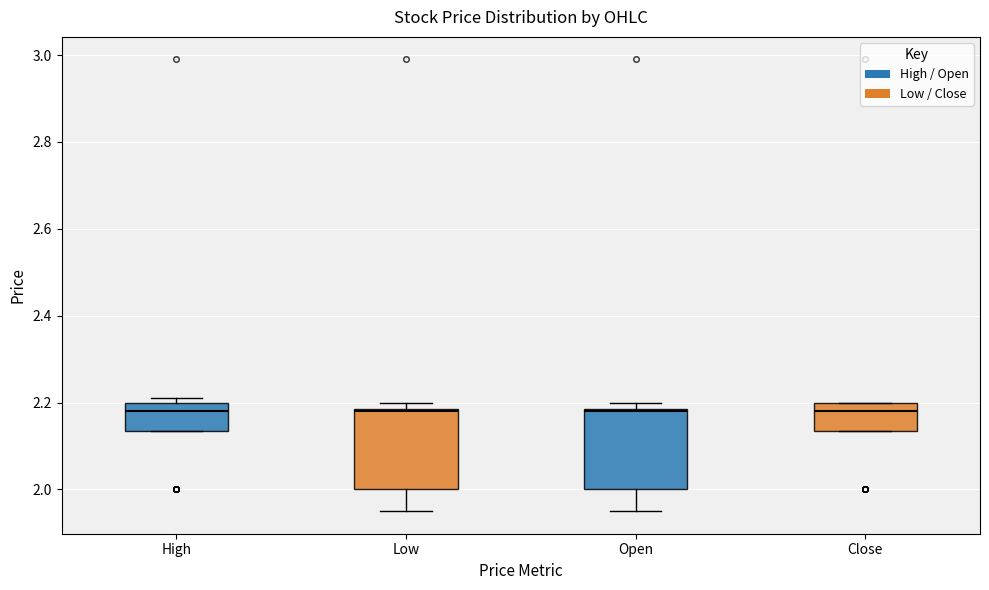

Where is the upper edge of the box for High on the y-axis? The values are not printed on the chart, so give them approximately, as read against the axis.

2.20